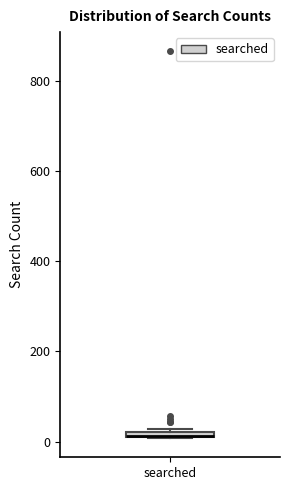

Where is the lower edge of the box for searched on the y-axis? The values are not printed on the chart, so give them approximately, as read against the axis.

0